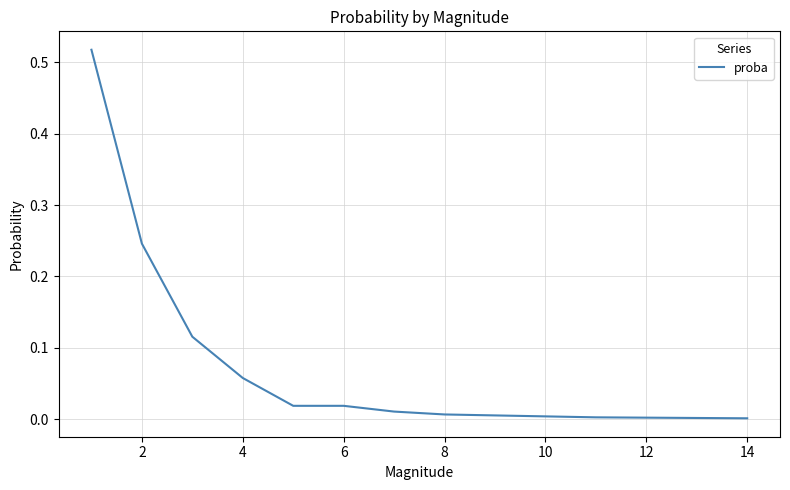

The value at 14 is 0.0. True or false?

True